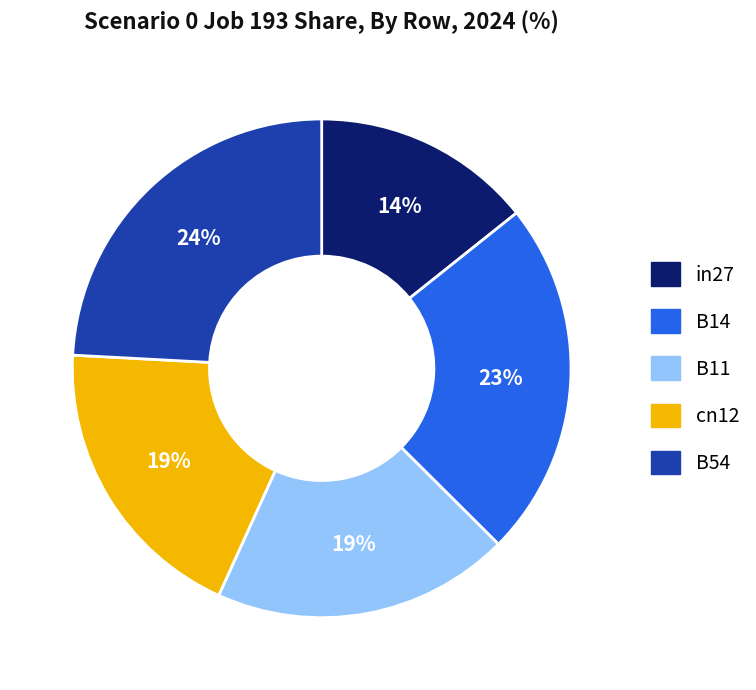

Which slice is the smallest?

in27